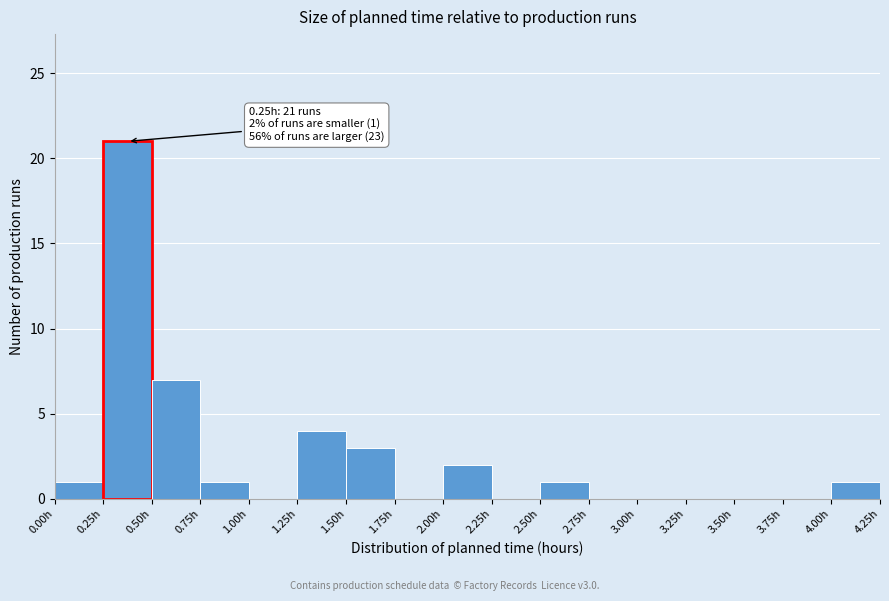

Which range on the x-axis has the tallest bar?

0.25 to 0.50